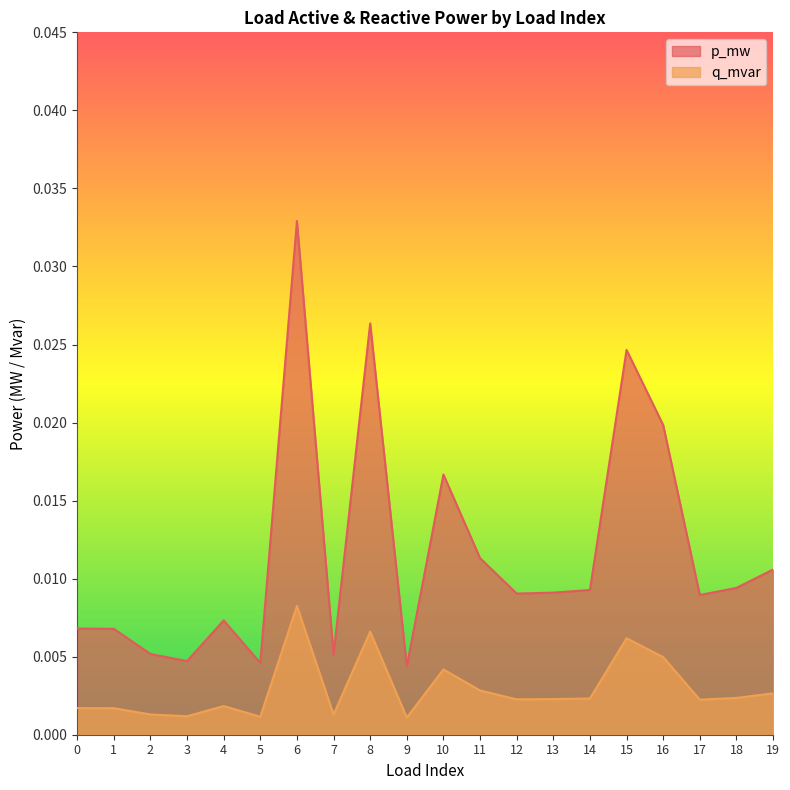

Is it true that p_mw equals 0.0 at 1?

True